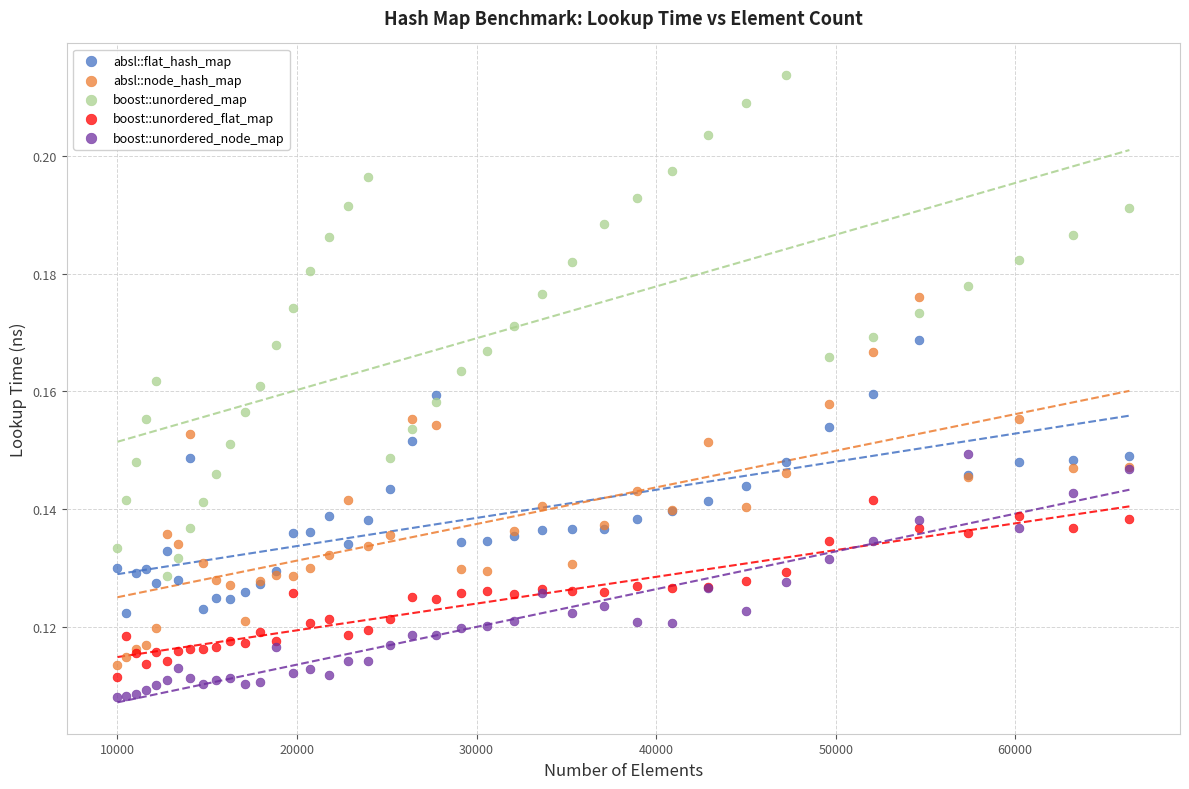

What are all the series names shown in the legend?

absl::flat_hash_map, absl::node_hash_map, boost::unordered_map, boost::unordered_flat_map, boost::unordered_node_map